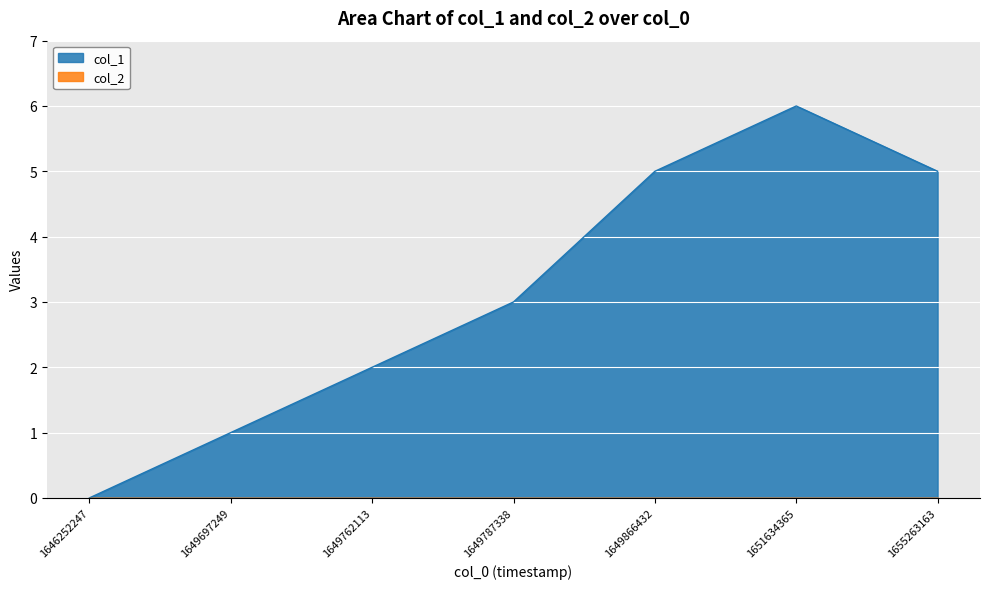

Reading left to right, list all the values displayed in this chart.

0	1	2	3	5	6	5